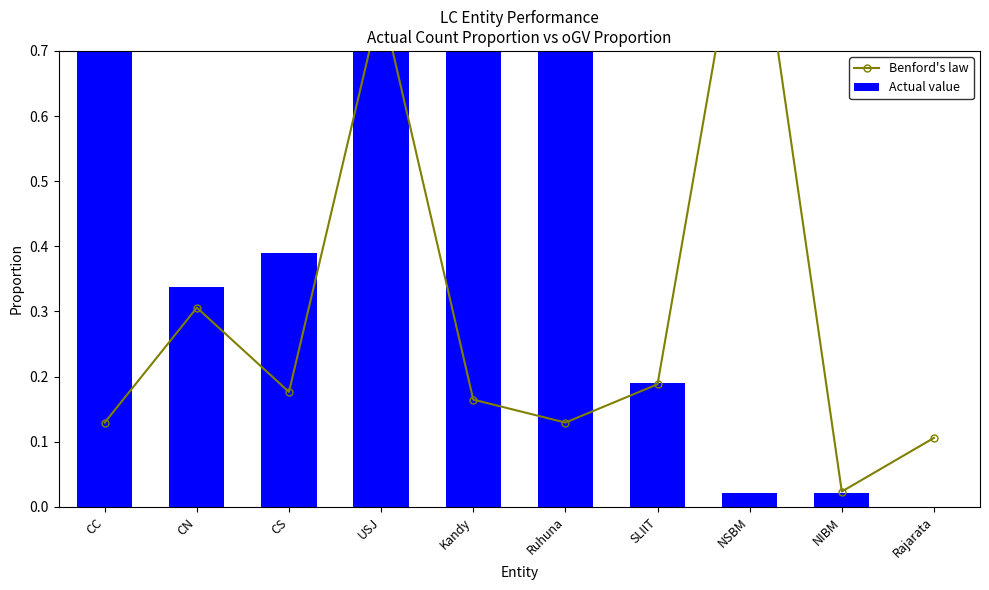

What are all the series names shown in the legend?

Benford's law, Actual value